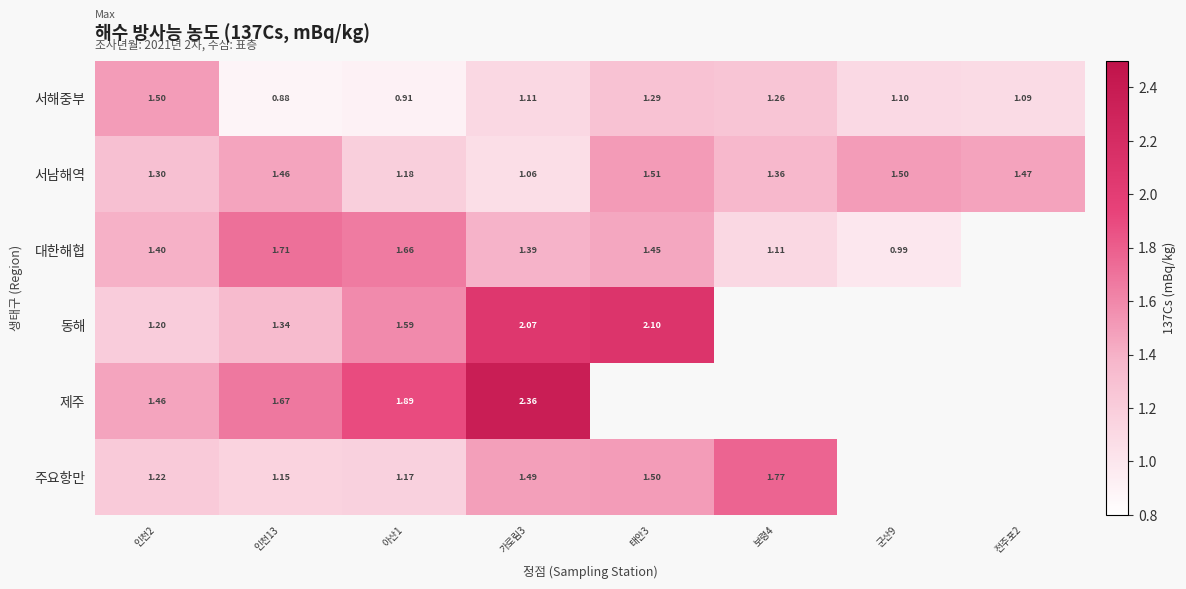

What is the greatest value displayed?

2.4